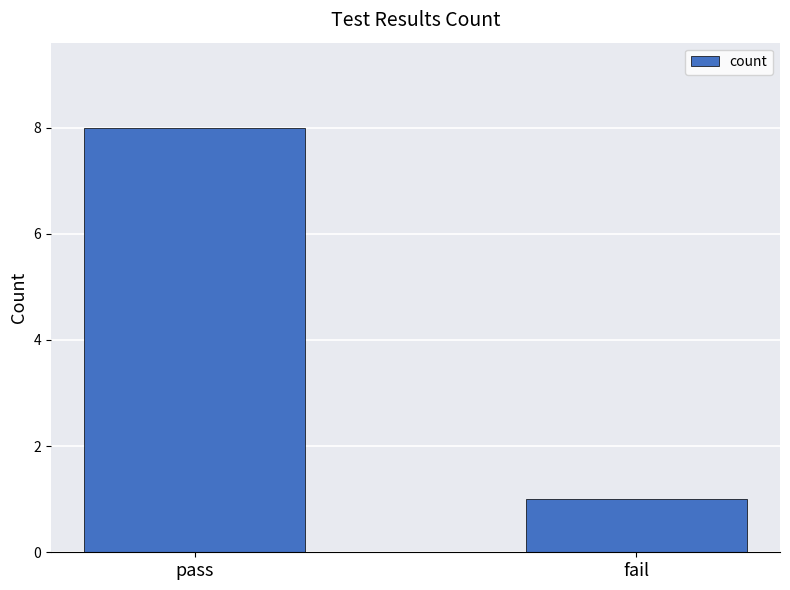

The value at pass is 8. True or false?

True